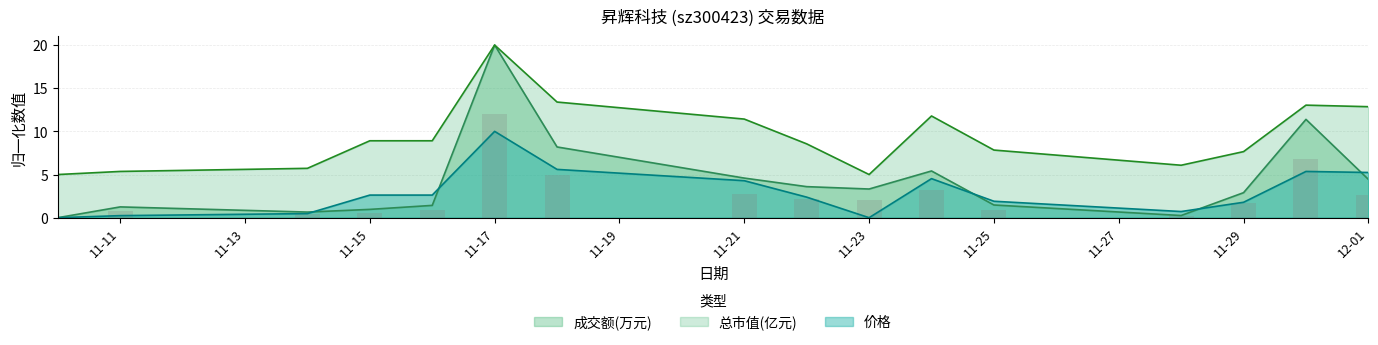

Which category has the highest value in the 总市值(亿元) series?

11-17